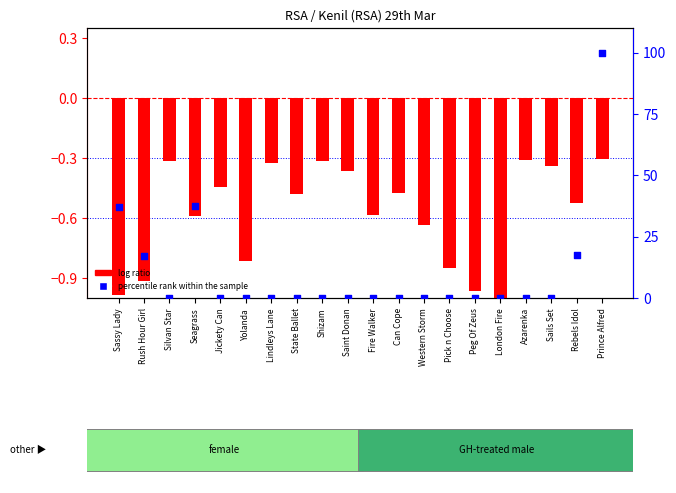

Which series reaches the minimum Y coordinate?

log ratio